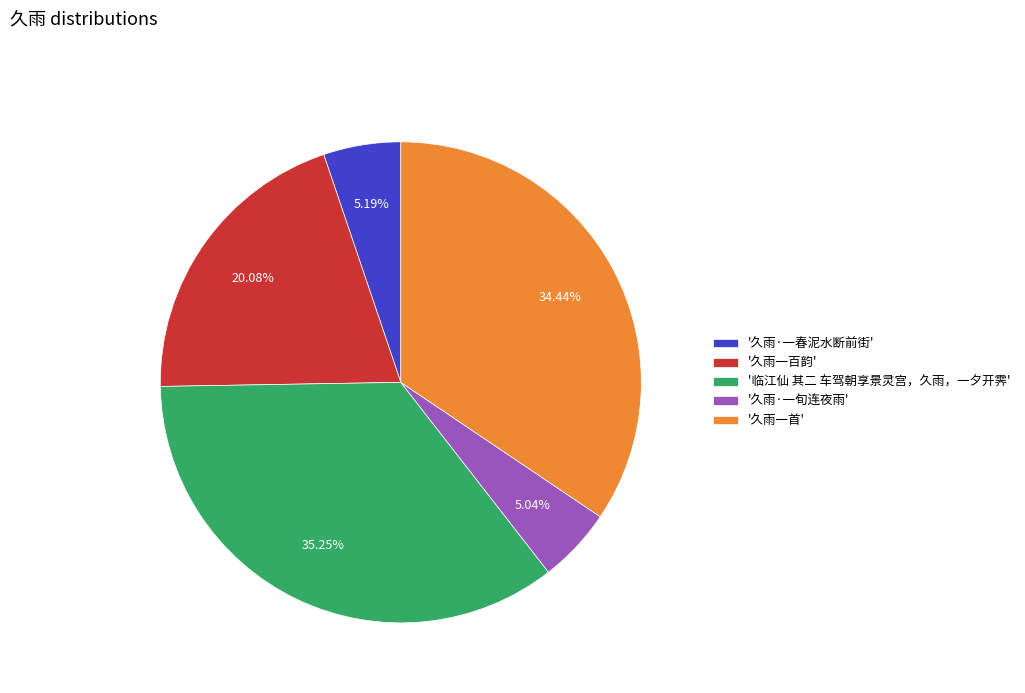

Which has a higher value, '久雨一百韵' or '临江仙 其二 车驾朝享景灵宫，久雨，一夕开霁'?

'临江仙 其二 车驾朝享景灵宫，久雨，一夕开霁'